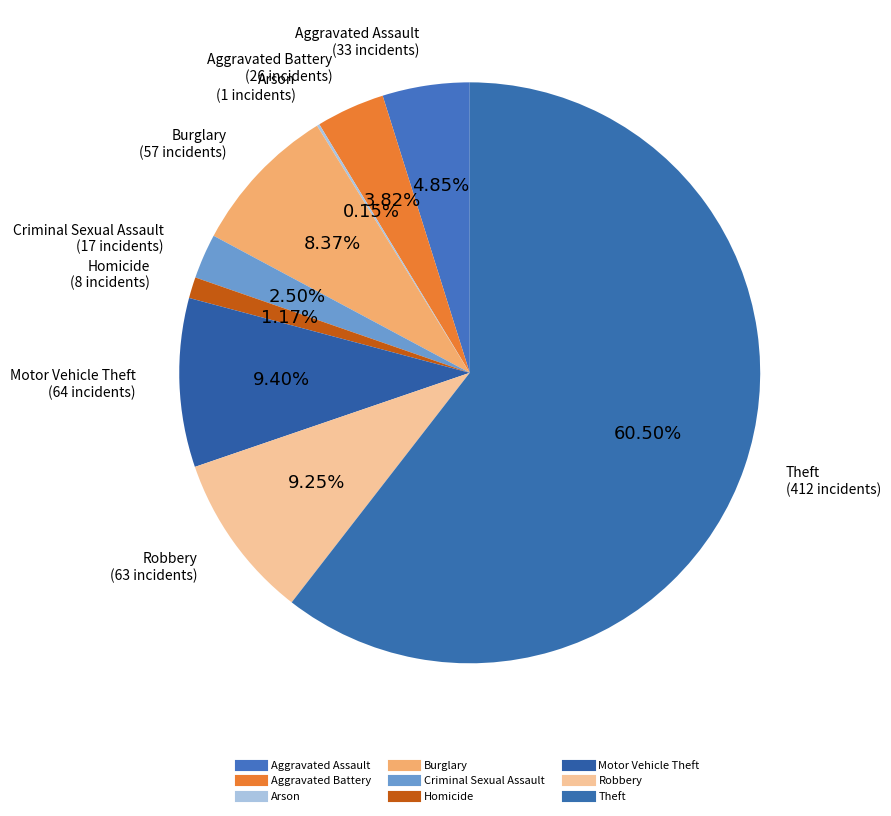

To the nearest percent, what is the combined percentage of Robbery and Theft?

70%